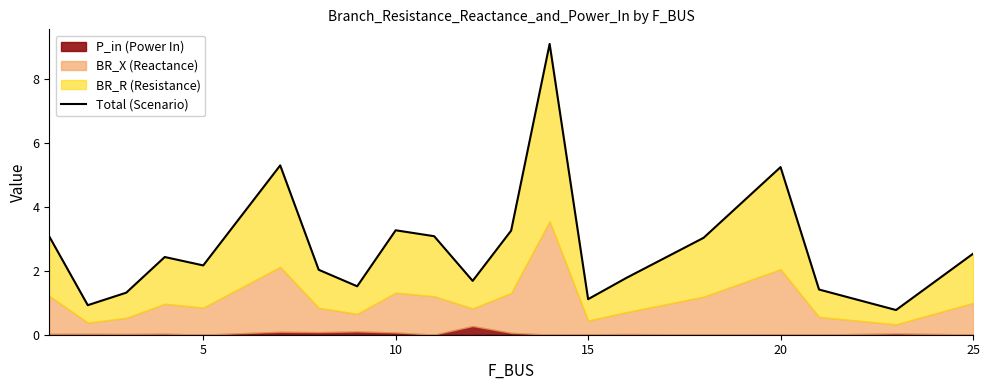

True or false: the data shows 2.5 at 25.

True